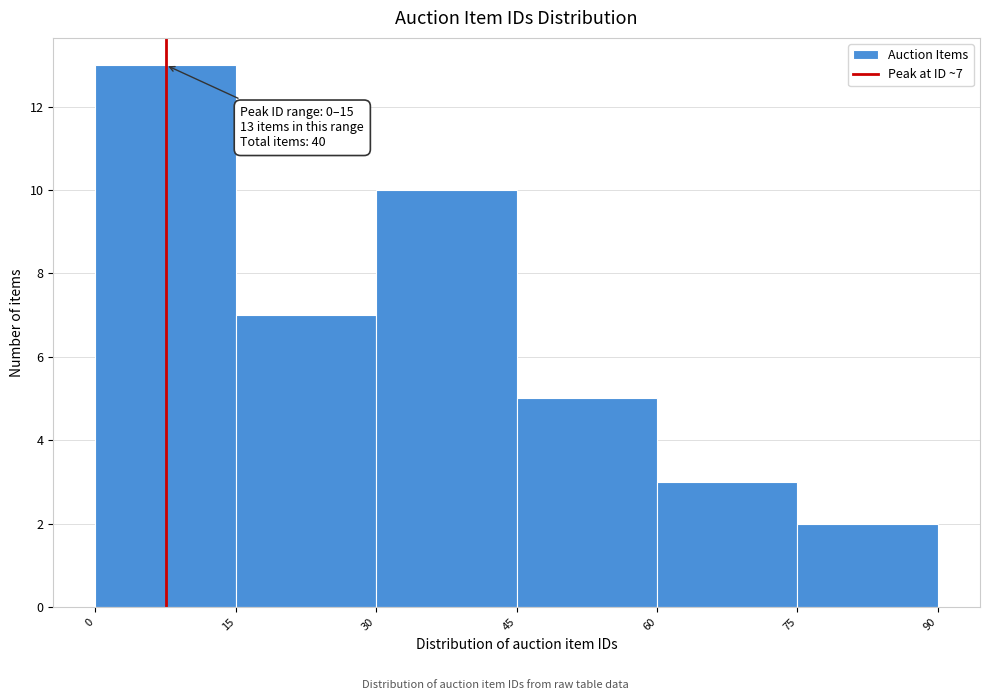

Over which range of the x-axis is the bar tallest?

0 to 15